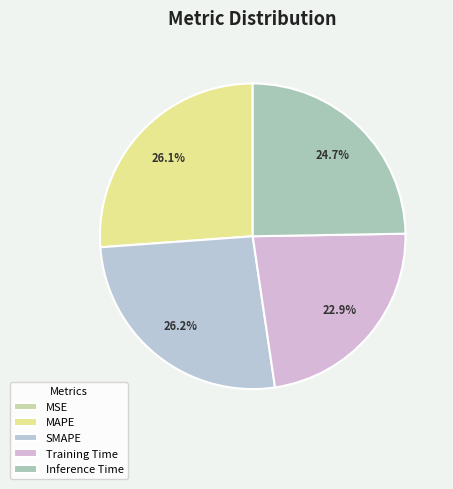

Rank the categories by value from highest to lowest.

SMAPE, MAPE, Inference Time, Training Time, MSE